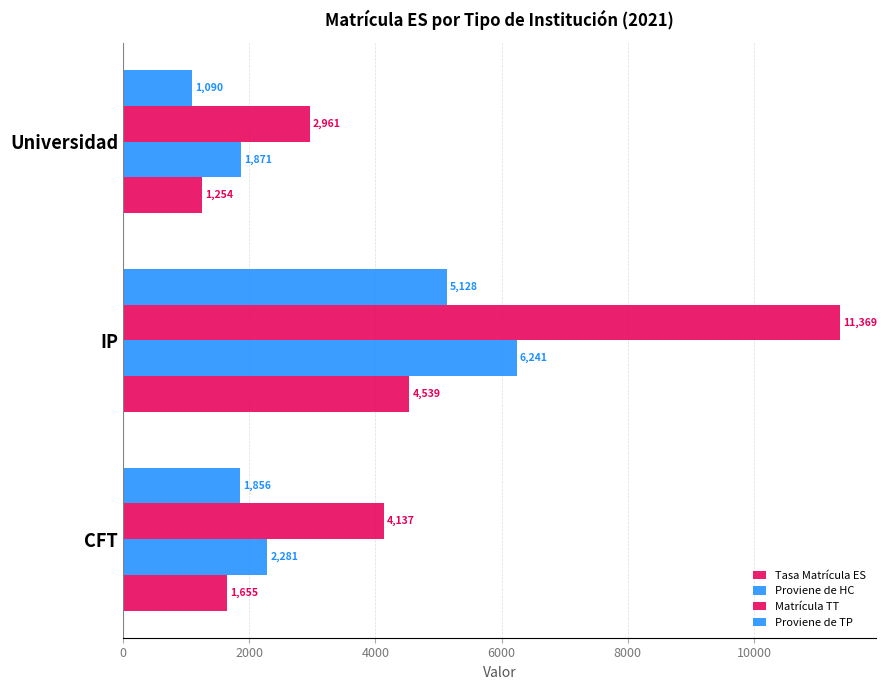

Count the Proviene de TP values in the range 1090 to 5128.

3